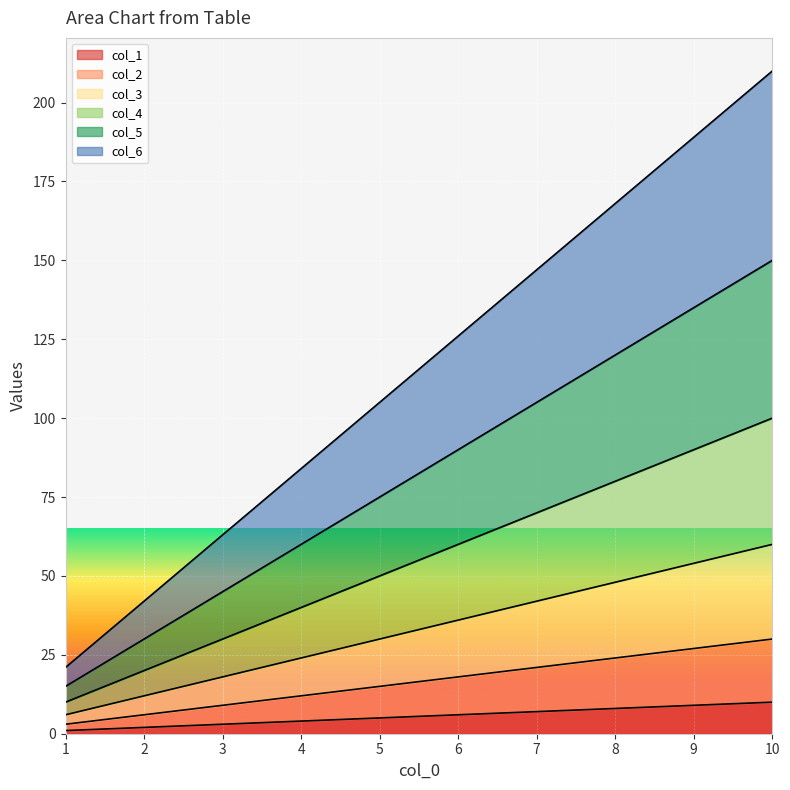

Rank the series at 9 from lowest to highest value.

col_1, col_2, col_3, col_4, col_5, col_6